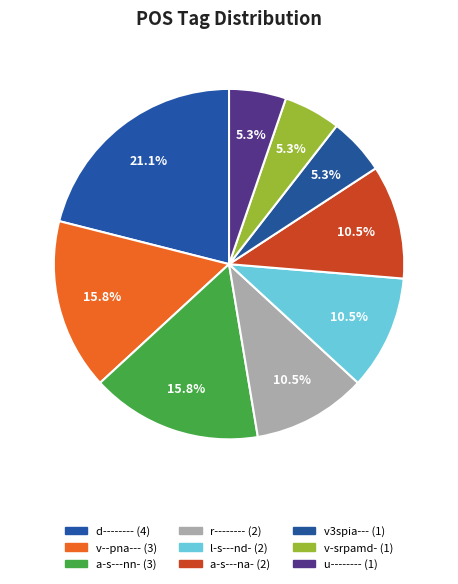

To the nearest percent, what is the difference between the largest and smallest slice percentages?

16%